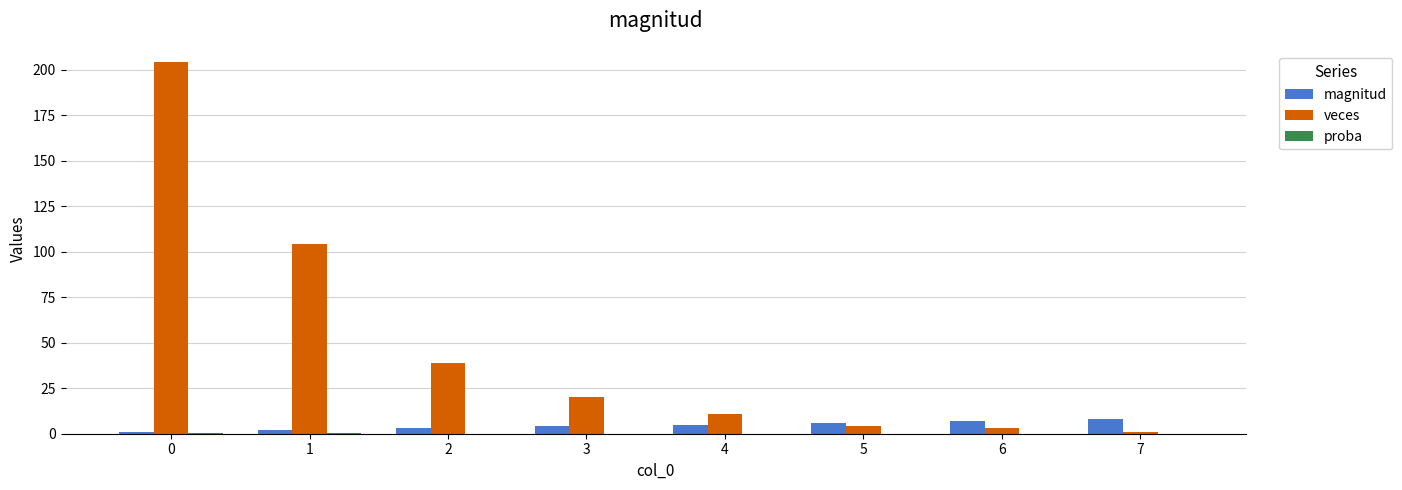

What is the sum of all magnitud values?

36.0